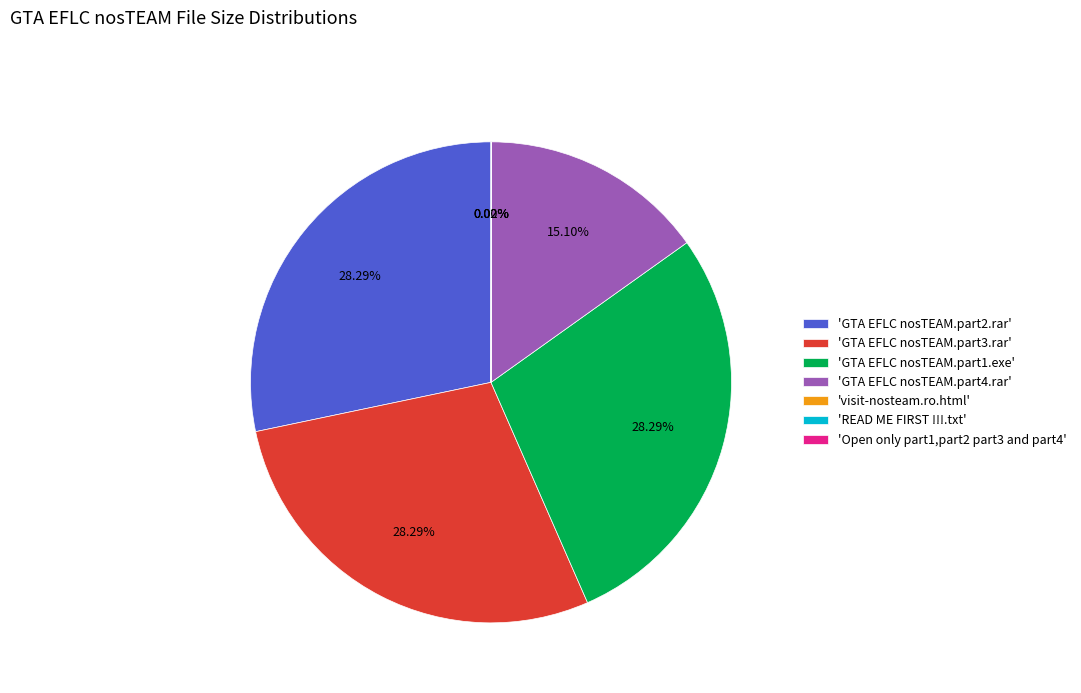

Combined, do 'GTA EFLC nosTEAM.part1.exe' and 'GTA EFLC nosTEAM.part2.rar' account for over 50%?

Yes